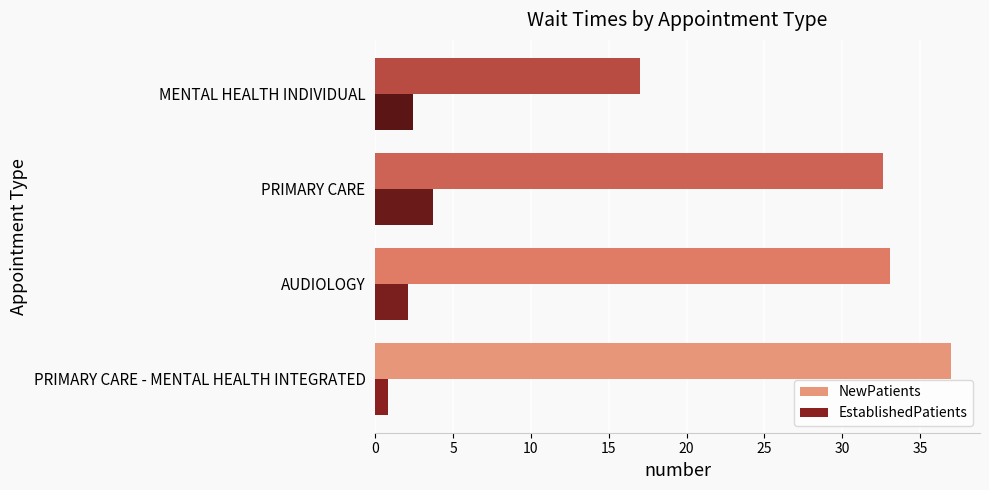

What is the difference between the second highest and minimum values in the NewPatients series?

16.1